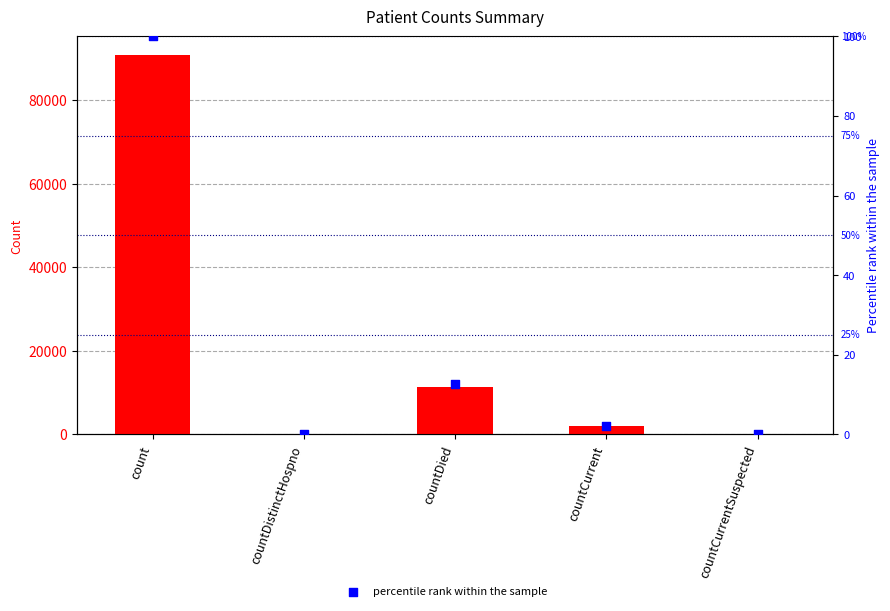

Which series has the largest Y range (max minus min)?

col_1